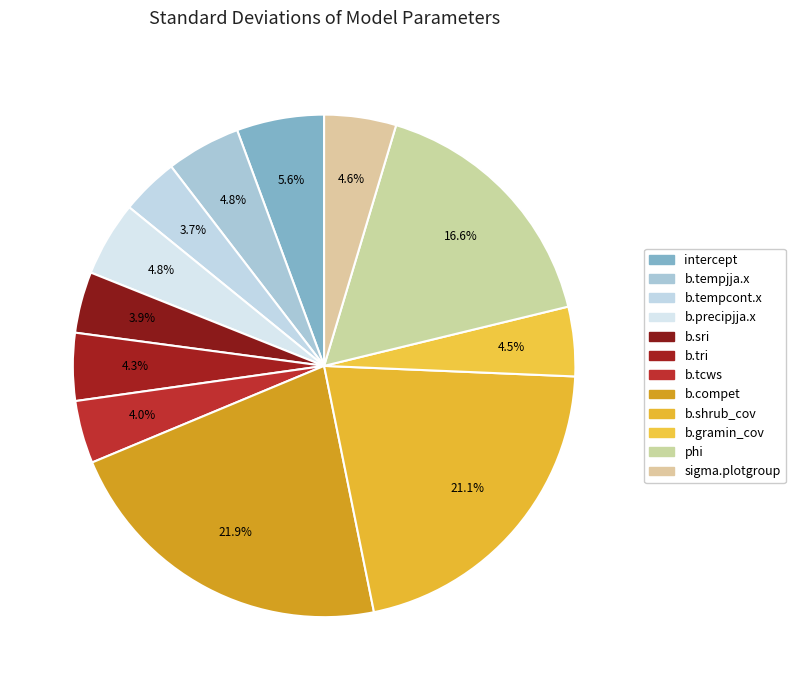

Do sigma.plotgroup and b.compet together represent more than half of the pie?

No